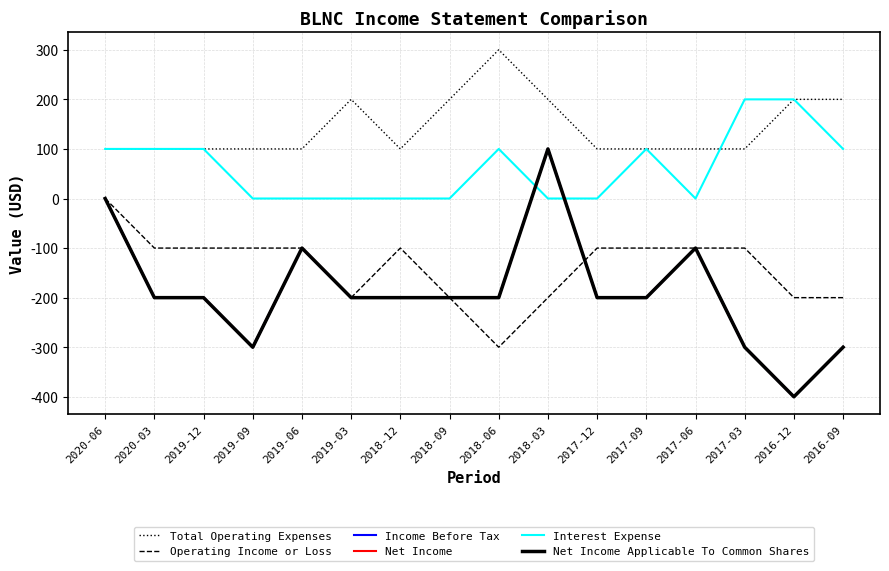

At which label does Income Before Tax reach its peak?

2018-03